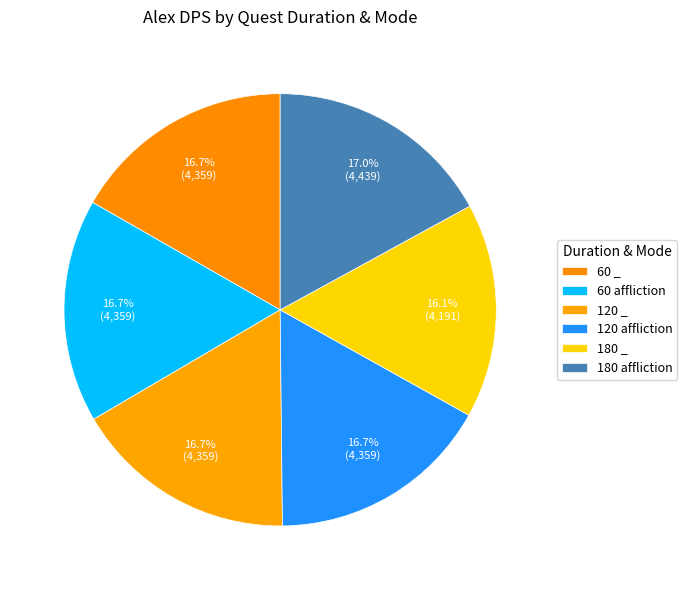

Rank the categories by value from lowest to highest.

180 _, 60 _, 60 affliction, 120 _, 120 affliction, 180 affliction